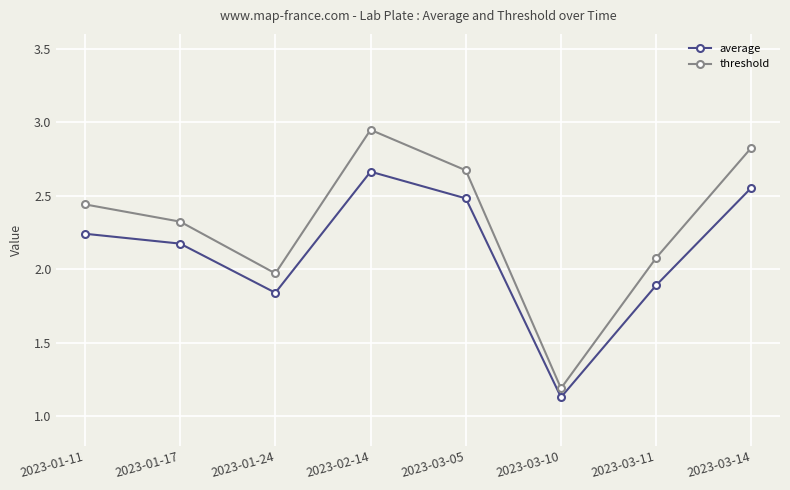

Which category has the lowest value in the average series?

2023-03-10